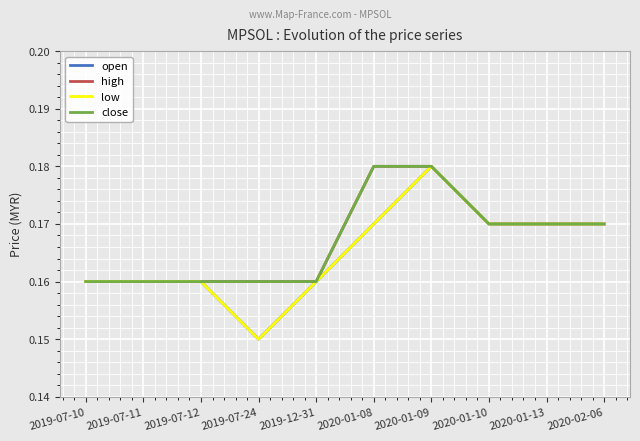

Does the chart display data point markers on the line(s)?

No